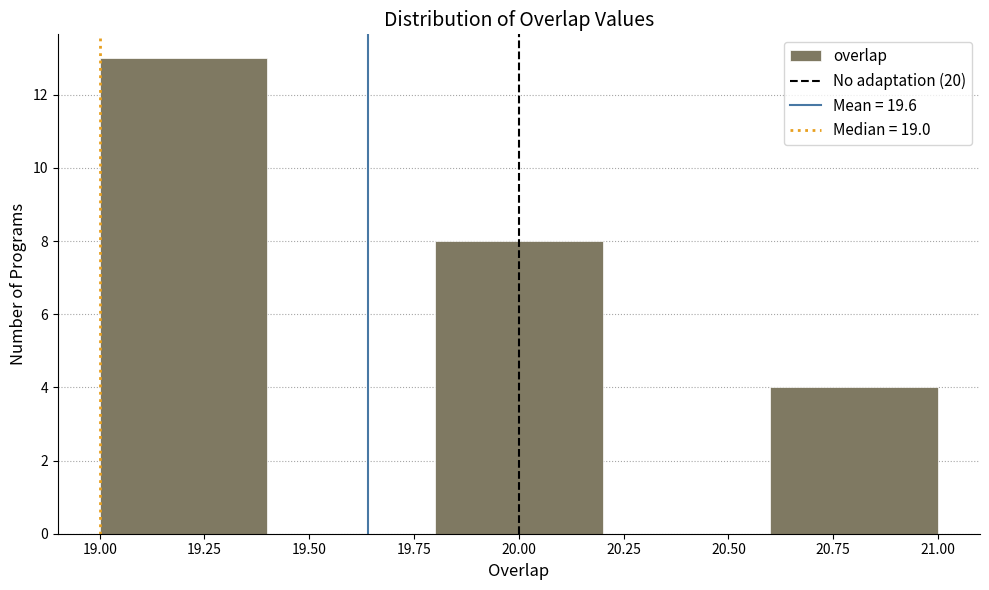

What is the height of the bar covering 20.6 to 21.0 on the x-axis? The values are not printed on the chart, so give them approximately, as read against the axis.

4